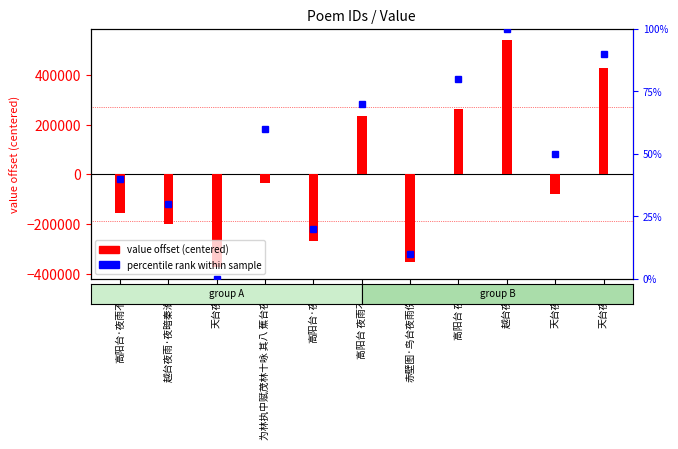

Reading right to left, what are all the values shown in this chart?

value offset: 天台夜雨=425145.5	天台夜雨=-80121.5	越台夜雨=538744.5	高阳台 夜雨=261412.5	赤壁图·鸟台夜雨伤神=-350162.5	高阳台 夜雨不寐=232778.5	高阳台·夜雨=-266400.5	为林执中赋茂林十咏 其八 蕉台夜雨=-32798.5	天台夜雨=-373594.5	越台夜雨·夜暗秦淮雨=-199043.5	高阳台·夜雨不寐=-155959.5
percentile rank within sample: 天台夜雨=90.0	天台夜雨=50.0	越台夜雨=100.0	高阳台 夜雨=80.0	赤壁图·鸟台夜雨伤神=10.0	高阳台 夜雨不寐=70.0	高阳台·夜雨=20.0	为林执中赋茂林十咏 其八 蕉台夜雨=60.0	天台夜雨=0.0	越台夜雨·夜暗秦淮雨=30.0	高阳台·夜雨不寐=40.0